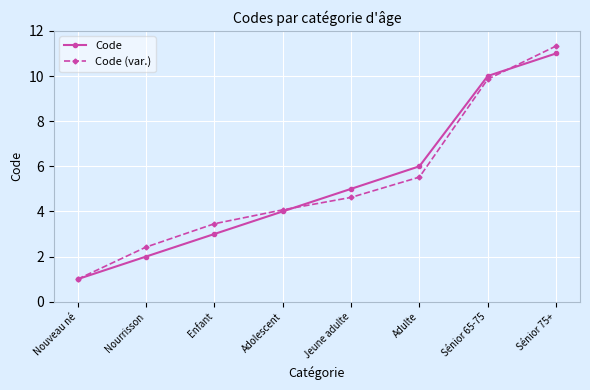

How many lines are shown in the chart?

2